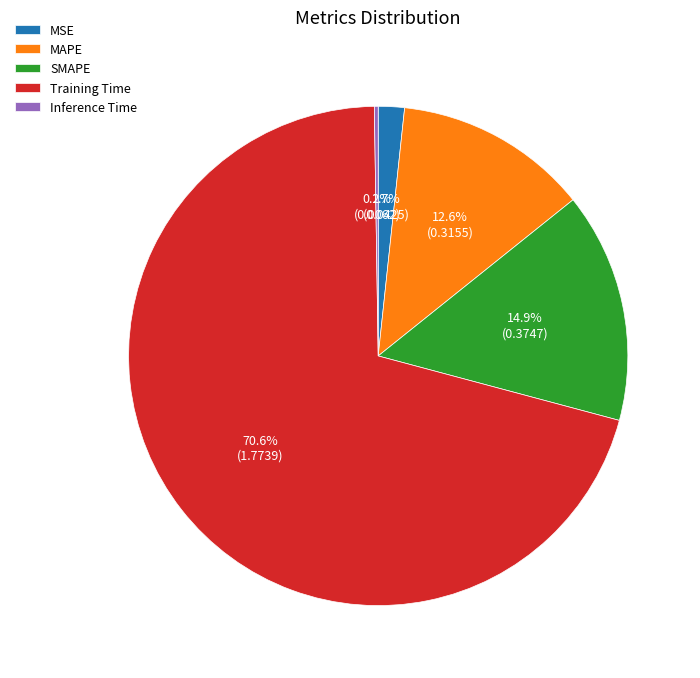

To the nearest percent, what is the average slice percentage?

20%